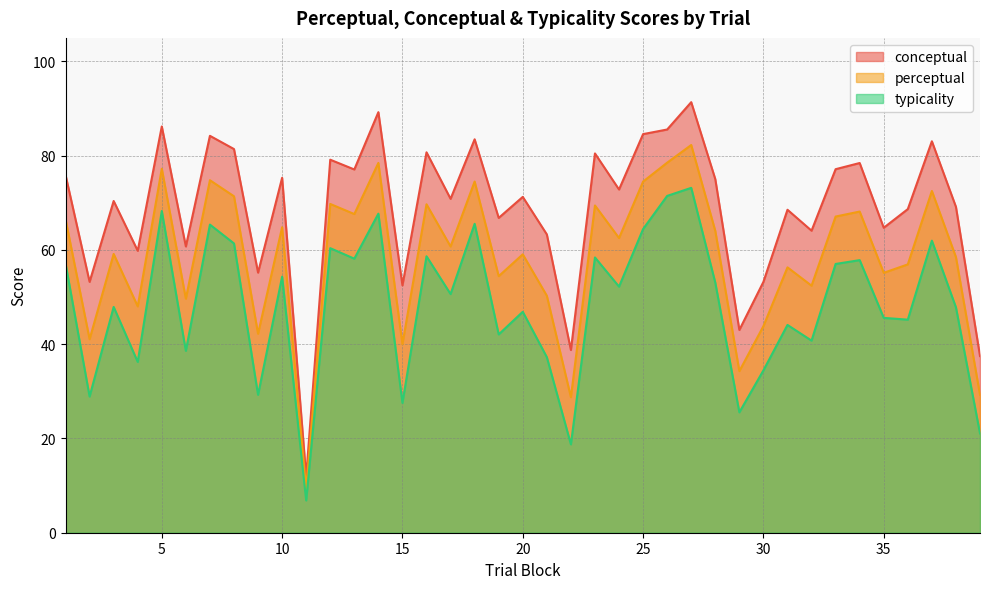

At how many categories does at least one series exceed 72?

19